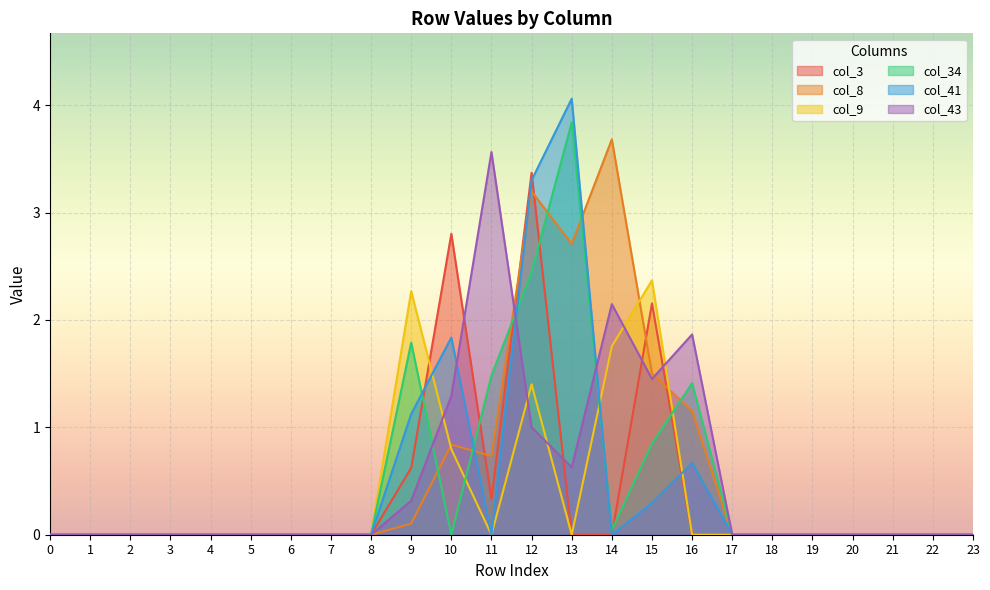

Which series has the largest total across all categories?

col_8